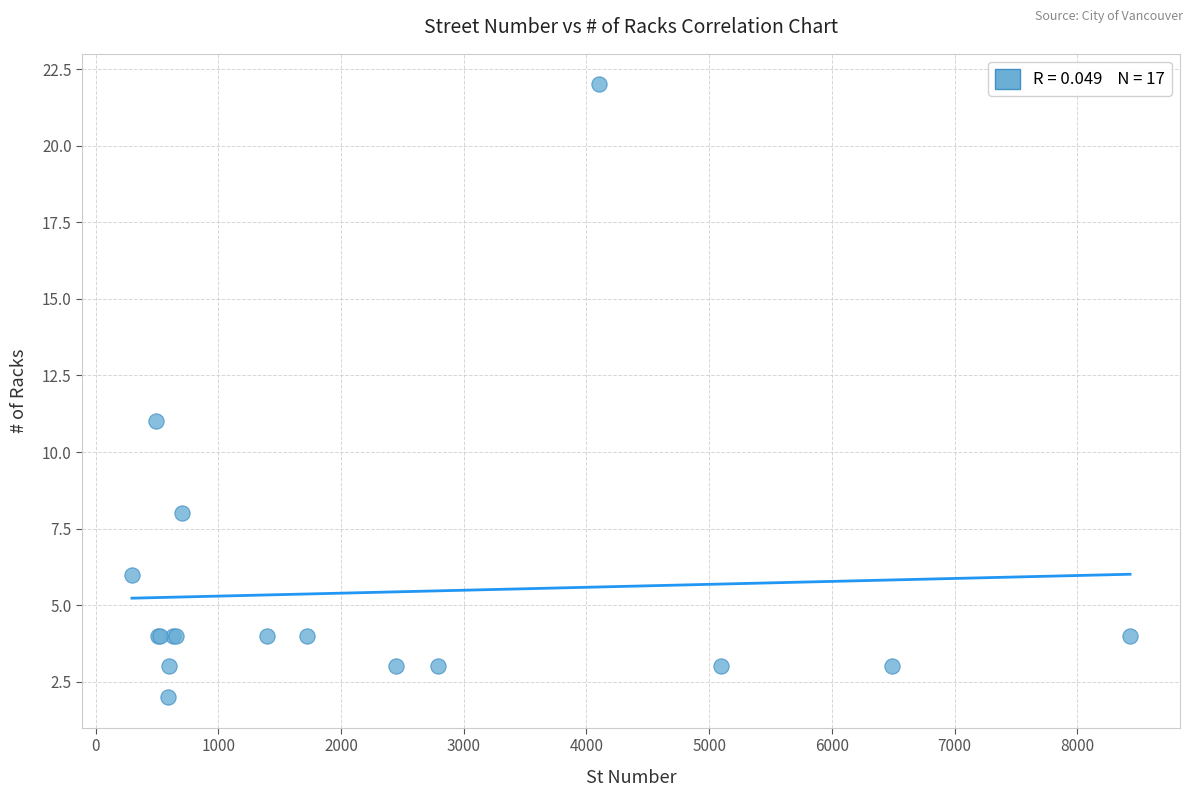

What Y value in the scatter plot is closest to 12?

11